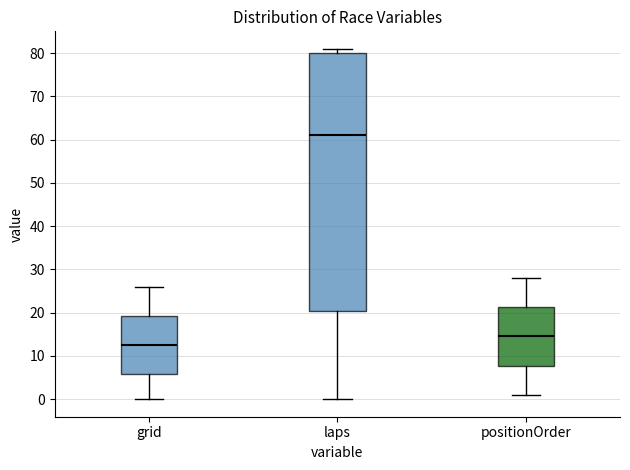

Reading left to right, transcribe this box plot: for each box, give where its median line is, the range the box spans, and where its two whiskers end, as read against the y-axis. The values are not printed on the chart, so give them approximately, as read against the axis.

grid: median 13, box 6 to 19, whiskers 0 to 26
laps: median 61, box 21 to 80, whiskers 0 to 81
positionOrder: median 15, box 8 to 21, whiskers 1 to 28